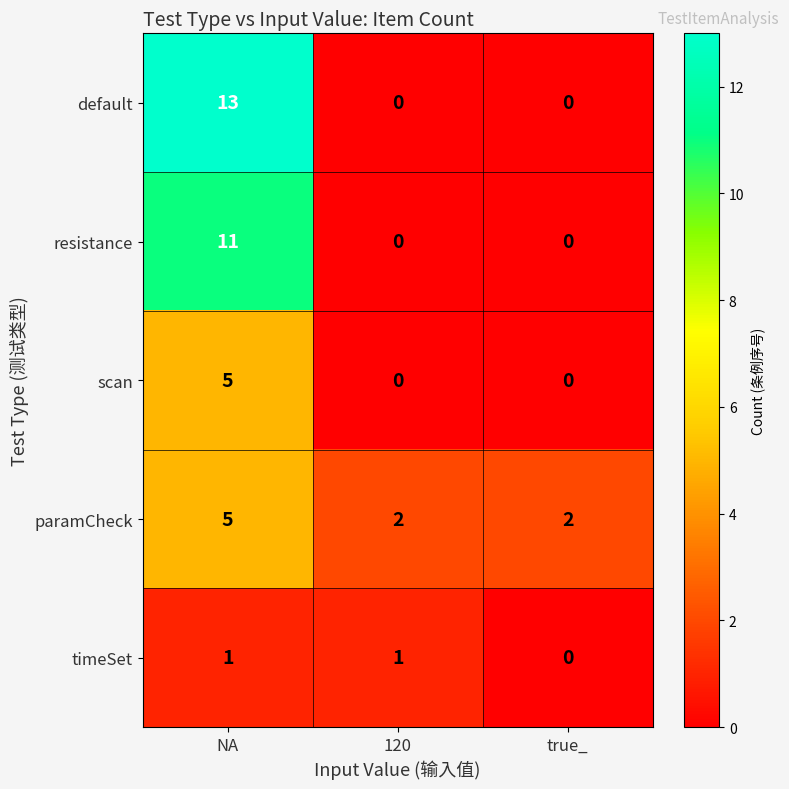

At which category is the sum across all series the highest?

NA